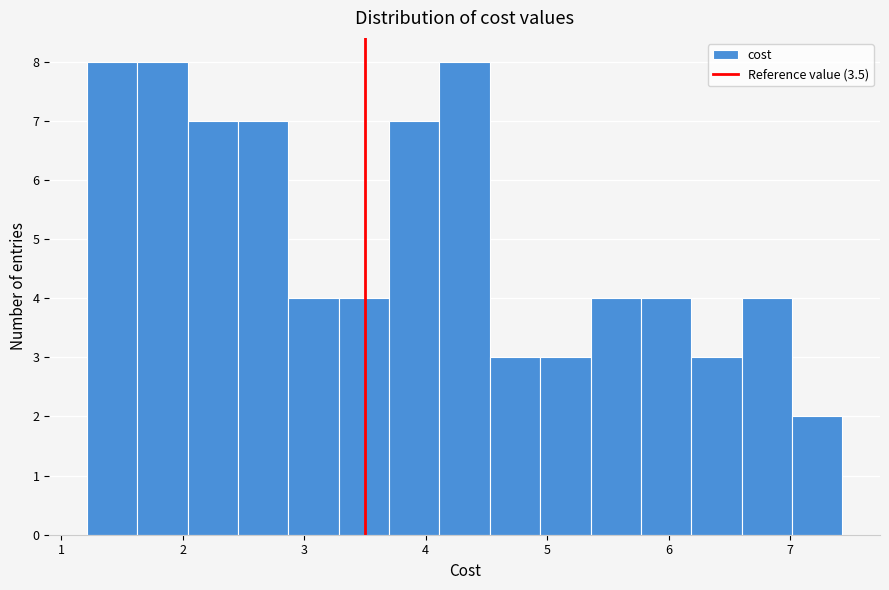

Reading left to right, transcribe this chart: for each bar, give the range it covers on the x-axis and its height. Neither the bar edges nor the heights are printed on the chart, so give them approximately, as read against the axes.

1.2 to 1.6: 8
1.6 to 2.0: 8
2.0 to 2.5: 7
2.5 to 2.9: 7
2.9 to 3.3: 4
3.3 to 3.7: 4
3.7 to 4.1: 7
4.1 to 4.5: 8
4.5 to 4.9: 3
4.9 to 5.4: 3
5.4 to 5.8: 4
5.8 to 6.2: 4
6.2 to 6.6: 3
6.6 to 7.0: 4
7.0 to 7.4: 2